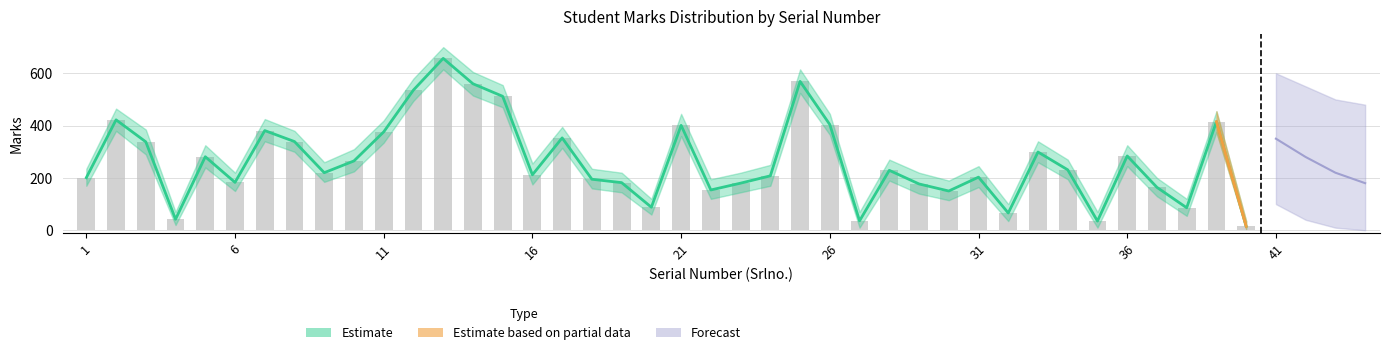

What is the minimum value shown in the chart?

15